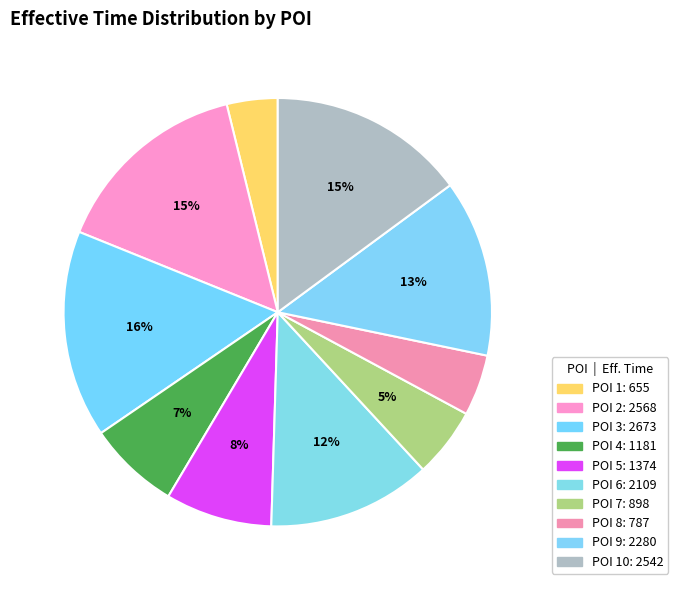

How many slices are in this pie chart?

10